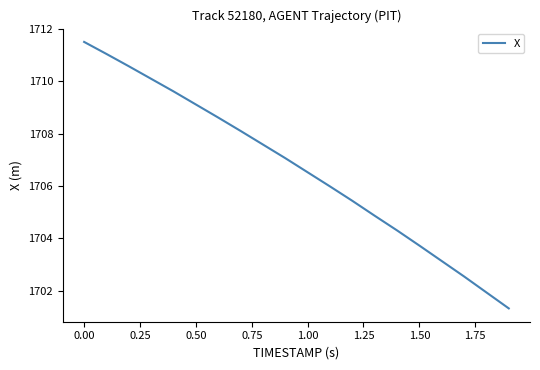

What is the difference between the maximum and minimum values?

10.2